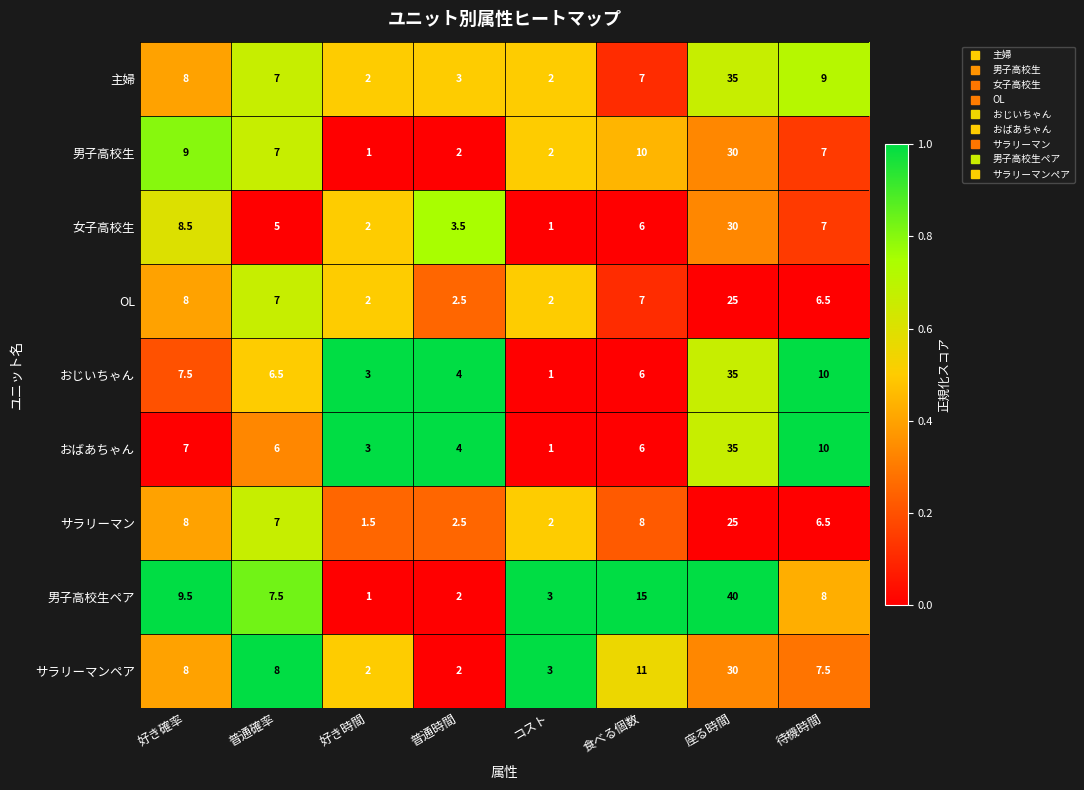

What is the difference between the second highest and minimum values in the サラリーマン series?

6.5